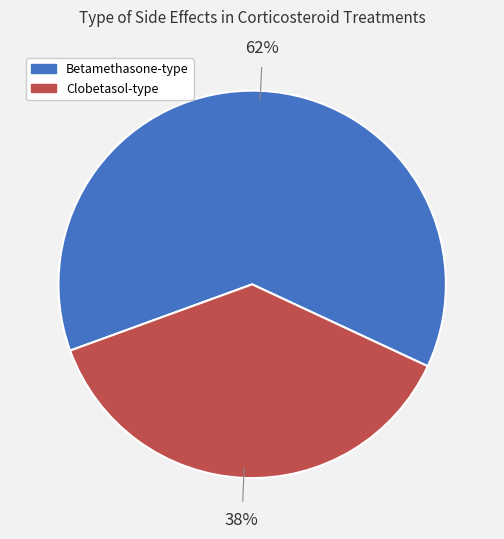

Is there a majority slice in this chart?

Yes